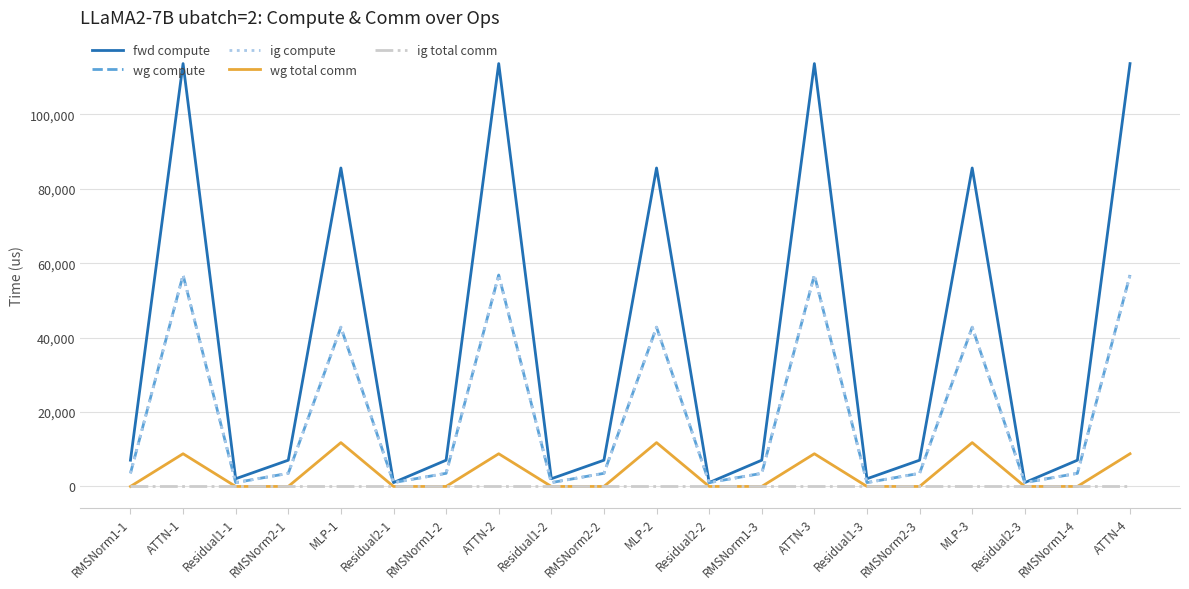

At which label does fwd compute first exceed 7057?

RMSNorm1-1